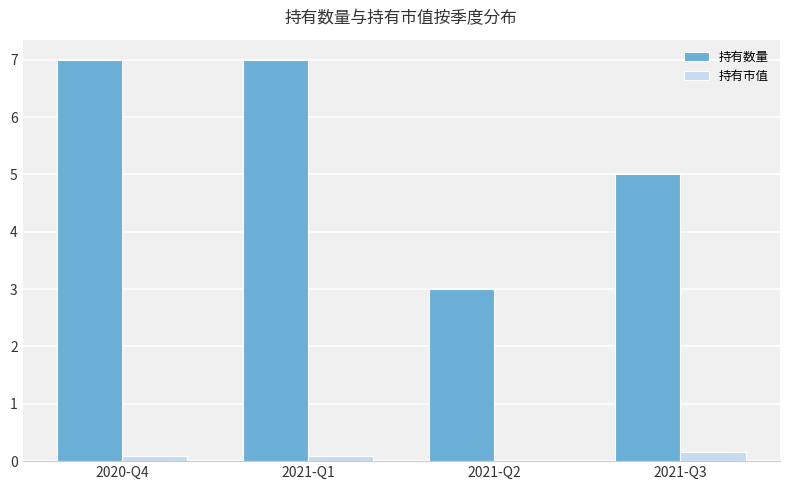

Is it true that 持有数量 equals 7.0 at 2020-Q4?

True